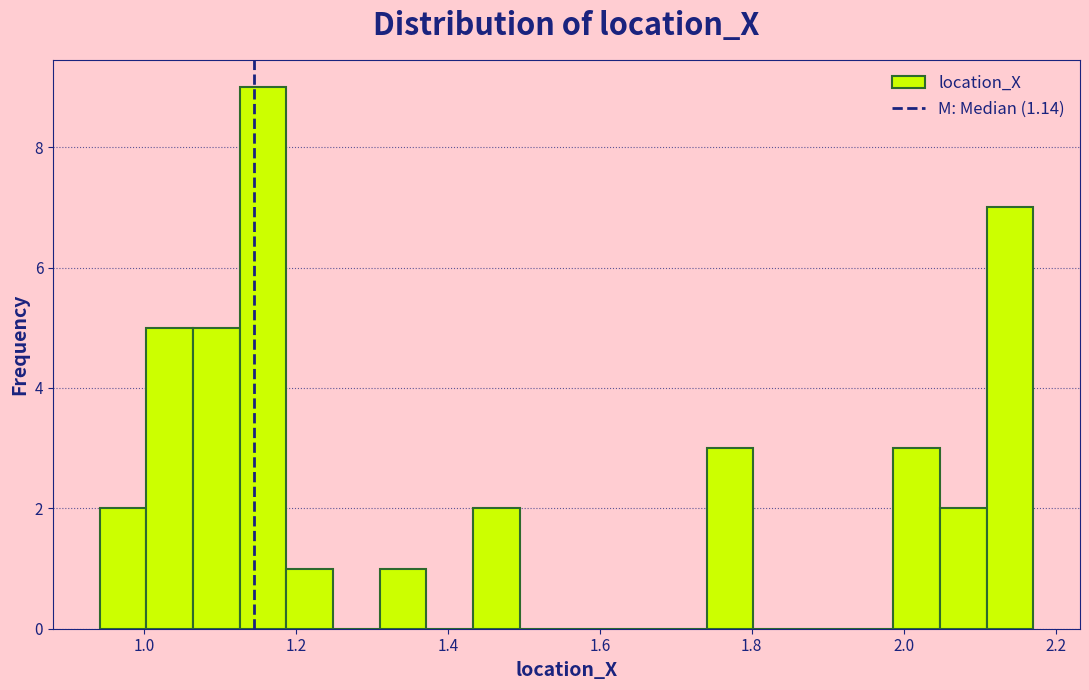

Around what value on the x-axis is the tallest bar? Give the approximate position of its centre, as read against the axis.

1.16